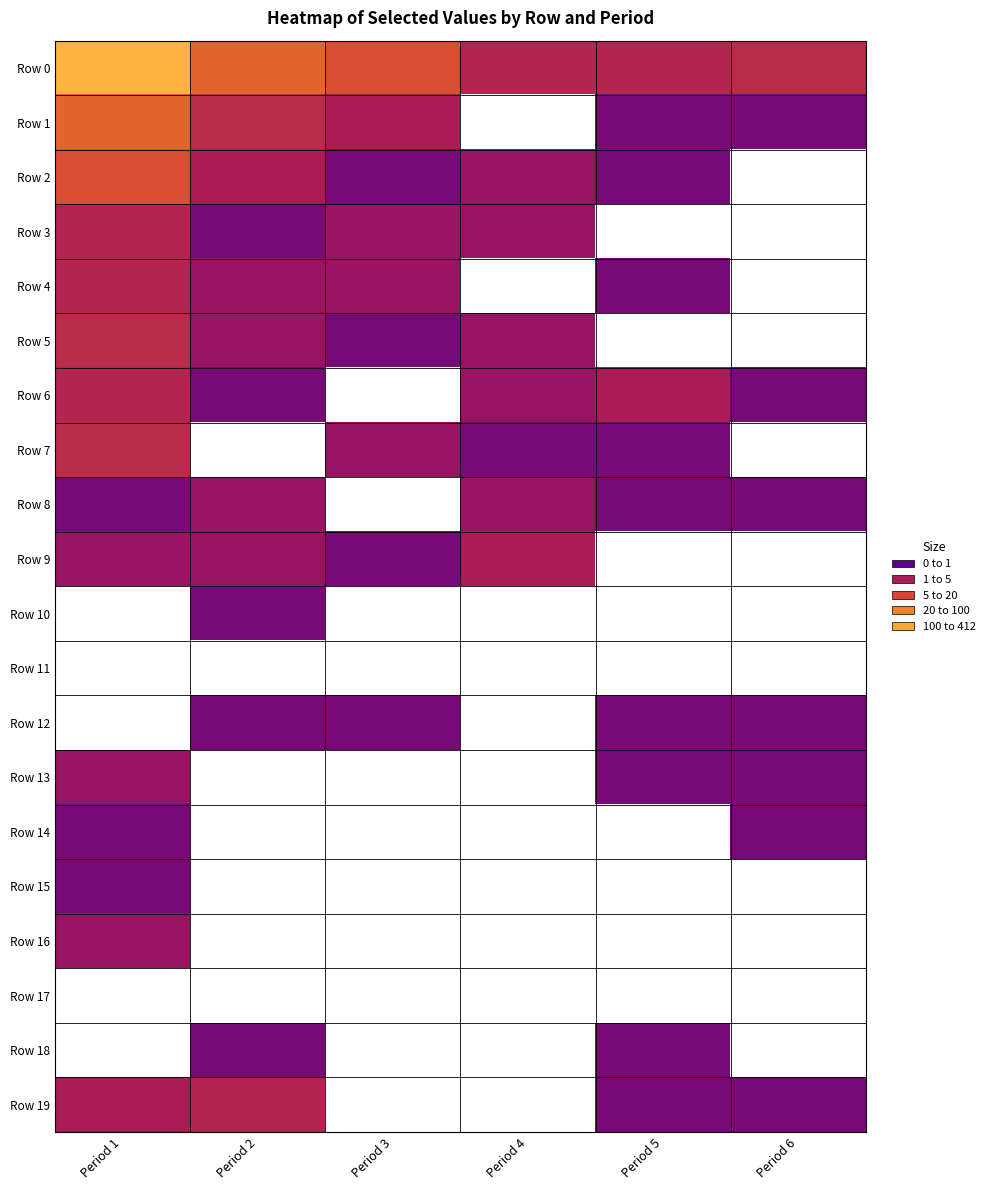

At how many categories does at least one series exceed 309?

1